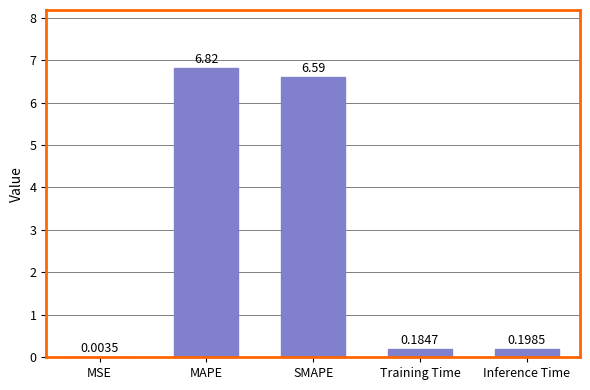

What is the sum of the values at Inference Time and SMAPE?

6.8